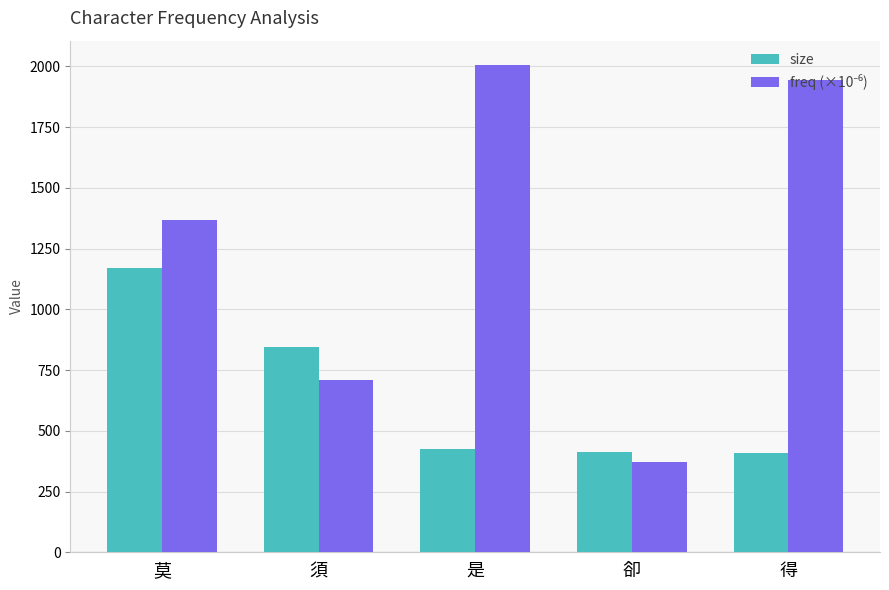

What is the minimum value shown in the chart?

369.6